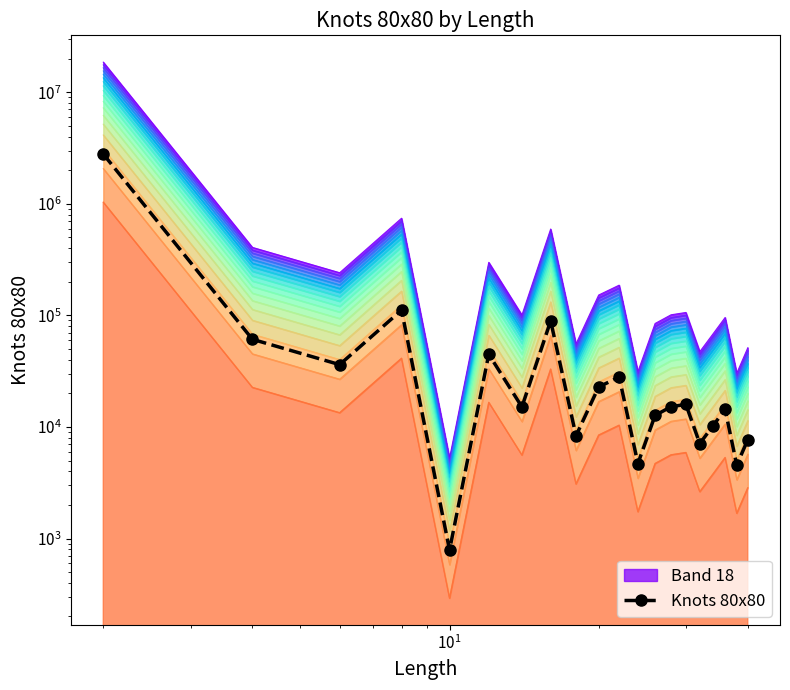

How many points are higher than both their immediate neighbors (excluding endpoints)?

6